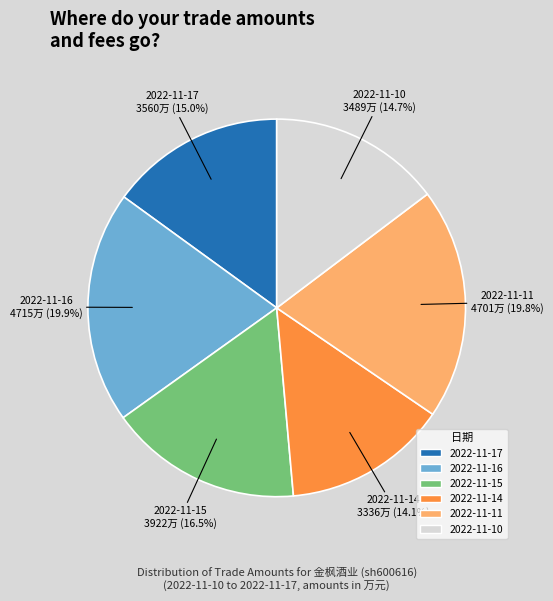

Do 2022-11-10 and 2022-11-17 together represent more than half of the pie?

No